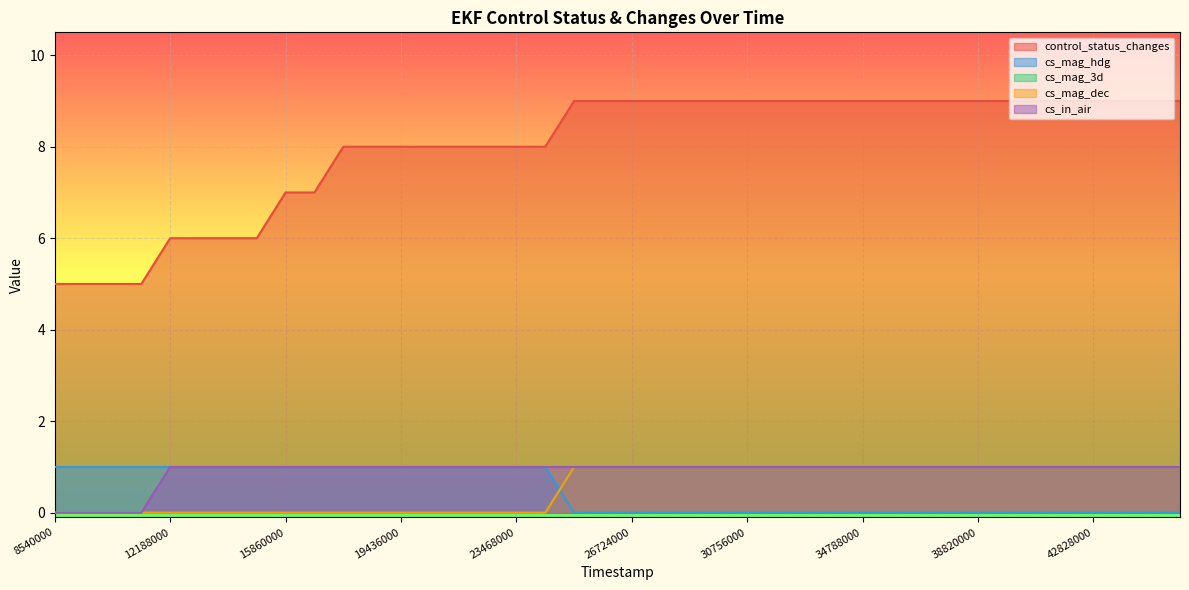

Reading right to left, what are all the values shown in this chart?

control_status_changes: 45828000=9	44828000=9	43828000=9	42828000=9	41828000=9	40828000=9	39828000=9	38820000=9	37812000=9	36804000=9	35796000=9	34788000=9	33780000=9	32772000=9	31764000=9	30756000=9	29748000=9	28740000=9	27732000=9	26724000=9	25716000=9	24708000=9	24476000=8	23468000=8	22460000=8	21452000=8	20444000=8	19436000=8	18428000=8	17420000=8	16868000=7	15860000=7	15212000=6	14204000=6	13196000=6	12188000=6	11564000=5	10556000=5	9548000=5	8540000=5
cs_mag_hdg: 45828000=0	44828000=0	43828000=0	42828000=0	41828000=0	40828000=0	39828000=0	38820000=0	37812000=0	36804000=0	35796000=0	34788000=0	33780000=0	32772000=0	31764000=0	30756000=0	29748000=0	28740000=0	27732000=0	26724000=0	25716000=0	24708000=0	24476000=1	23468000=1	22460000=1	21452000=1	20444000=1	19436000=1	18428000=1	17420000=1	16868000=1	15860000=1	15212000=1	14204000=1	13196000=1	12188000=1	11564000=1	10556000=1	9548000=1	8540000=1
cs_mag_3d: 45828000=1	44828000=1	43828000=1	42828000=1	41828000=1	40828000=1	39828000=1	38820000=1	37812000=1	36804000=1	35796000=1	34788000=1	33780000=1	32772000=1	31764000=1	30756000=1	29748000=1	28740000=1	27732000=1	26724000=1	25716000=1	24708000=1	24476000=0	23468000=0	22460000=0	21452000=0	20444000=0	19436000=0	18428000=0	17420000=0	16868000=0	15860000=0	15212000=0	14204000=0	13196000=0	12188000=0	11564000=0	10556000=0	9548000=0	8540000=0
cs_mag_dec: 45828000=1	44828000=1	43828000=1	42828000=1	41828000=1	40828000=1	39828000=1	38820000=1	37812000=1	36804000=1	35796000=1	34788000=1	33780000=1	32772000=1	31764000=1	30756000=1	29748000=1	28740000=1	27732000=1	26724000=1	25716000=1	24708000=1	24476000=0	23468000=0	22460000=0	21452000=0	20444000=0	19436000=0	18428000=0	17420000=0	16868000=0	15860000=0	15212000=0	14204000=0	13196000=0	12188000=0	11564000=0	10556000=0	9548000=0	8540000=0
cs_in_air: 45828000=1	44828000=1	43828000=1	42828000=1	41828000=1	40828000=1	39828000=1	38820000=1	37812000=1	36804000=1	35796000=1	34788000=1	33780000=1	32772000=1	31764000=1	30756000=1	29748000=1	28740000=1	27732000=1	26724000=1	25716000=1	24708000=1	24476000=1	23468000=1	22460000=1	21452000=1	20444000=1	19436000=1	18428000=1	17420000=1	16868000=1	15860000=1	15212000=1	14204000=1	13196000=1	12188000=1	11564000=0	10556000=0	9548000=0	8540000=0